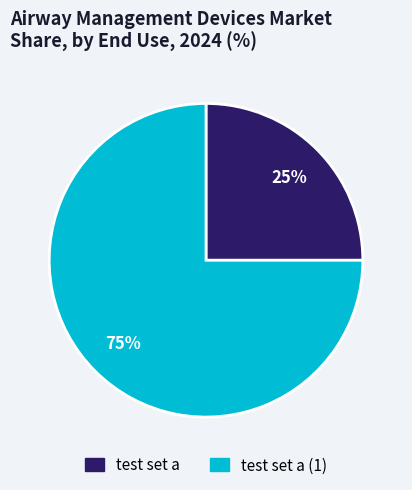

Is there any slice that represents more than half of the pie?

Yes